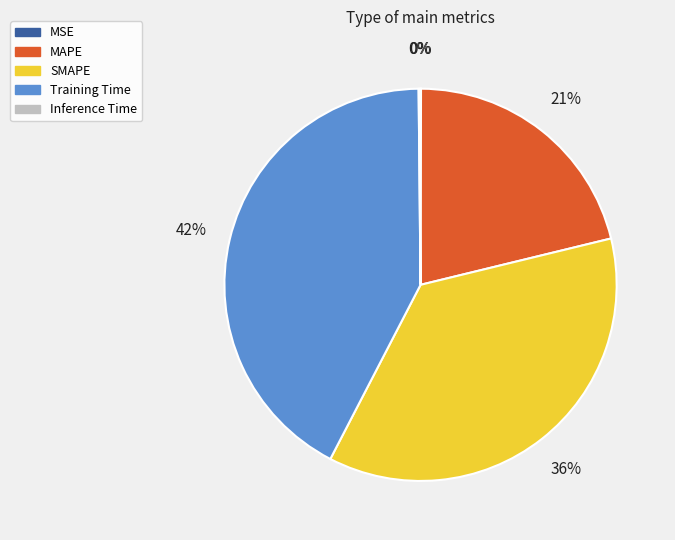

To the nearest percent, what is the average slice percentage?

20%